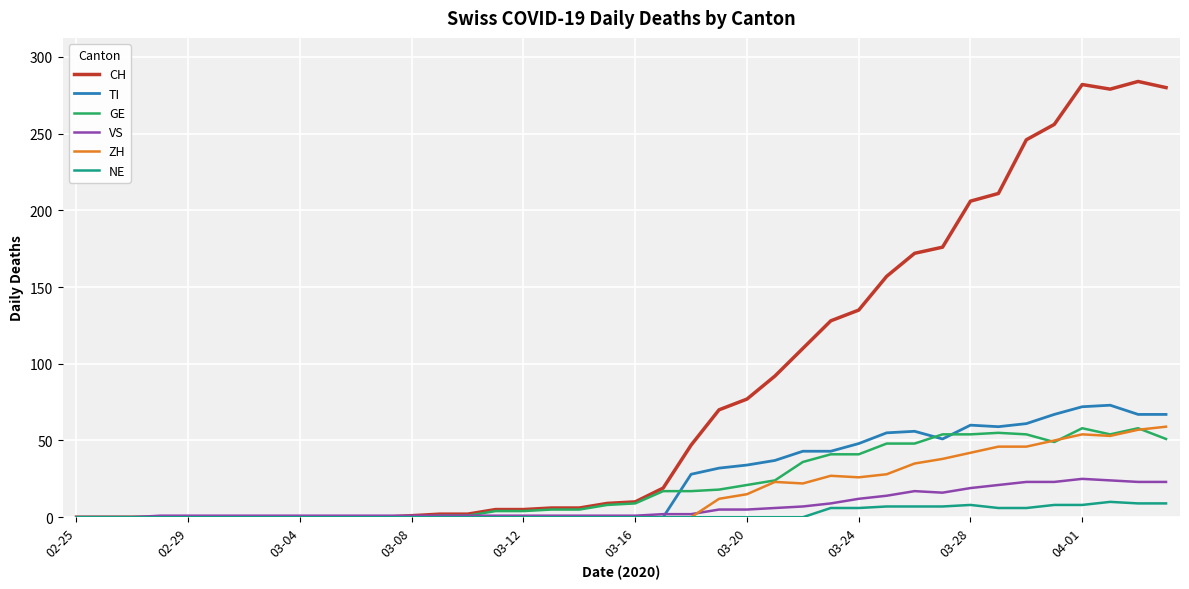

What is the highest value of the ZH series?

59